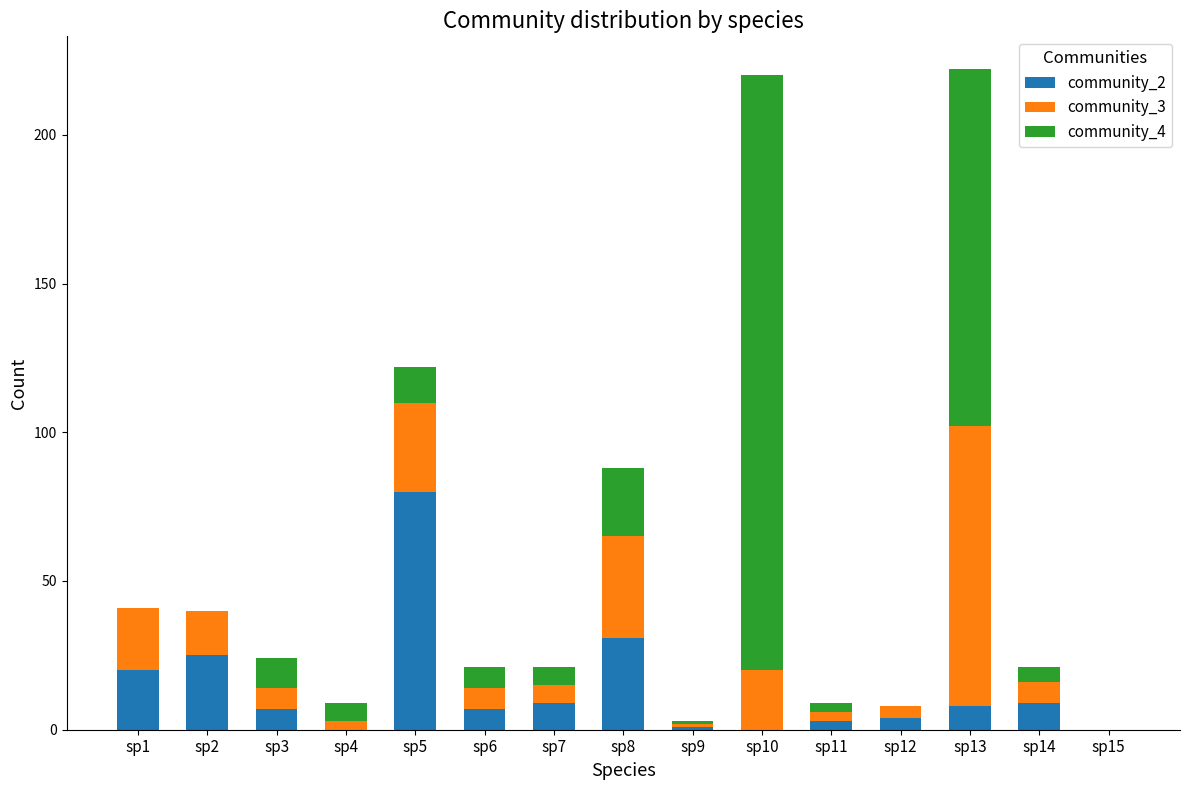

How many series are shown in this chart?

3